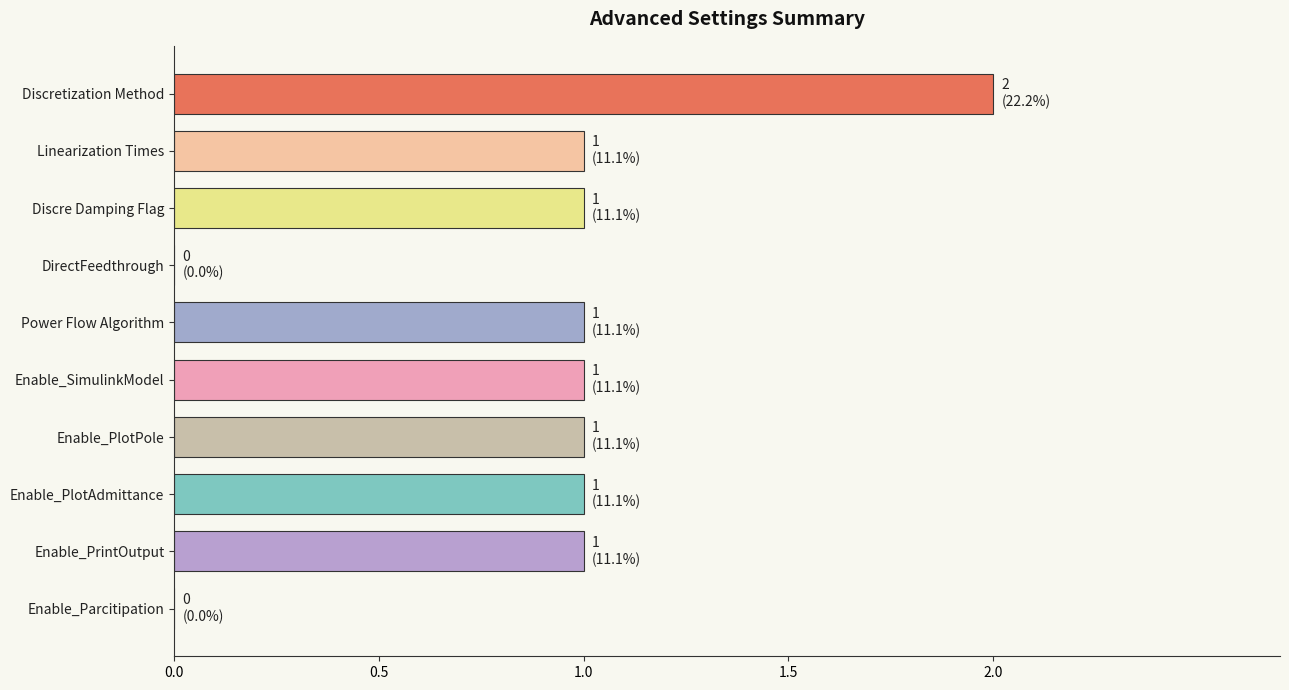

Does the chart contain stacked bars?

No